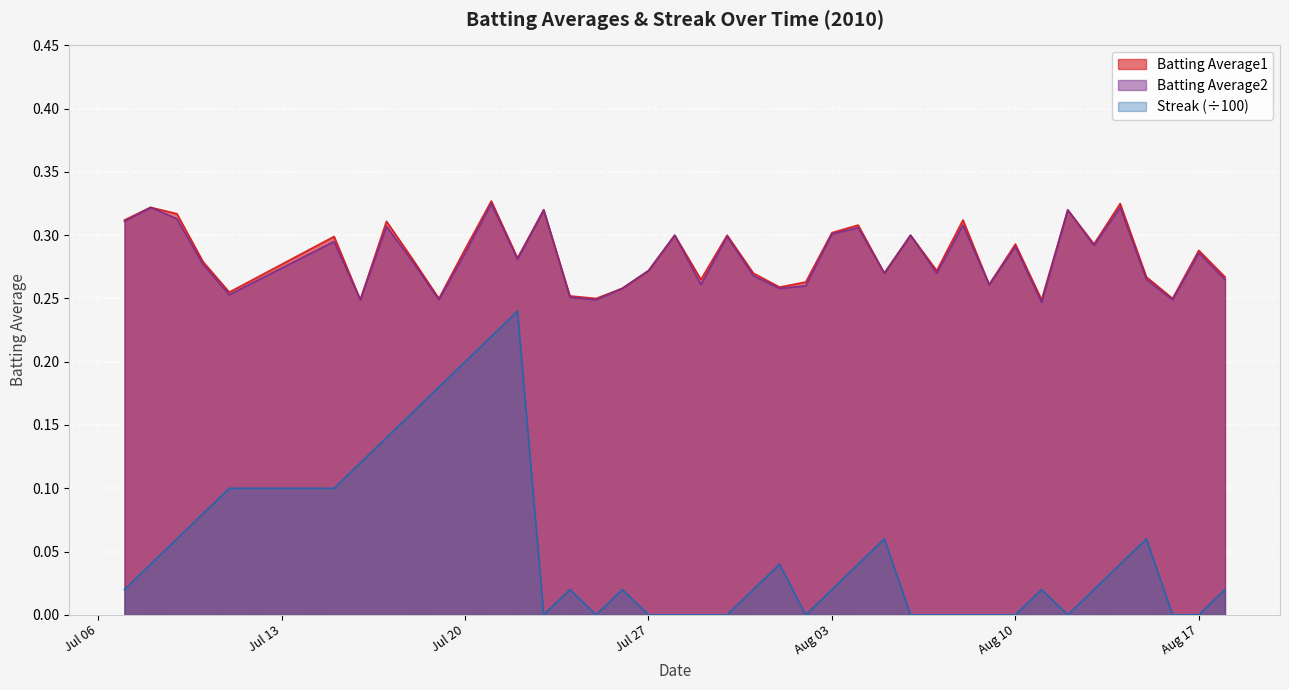

How many series are shown in this chart?

3